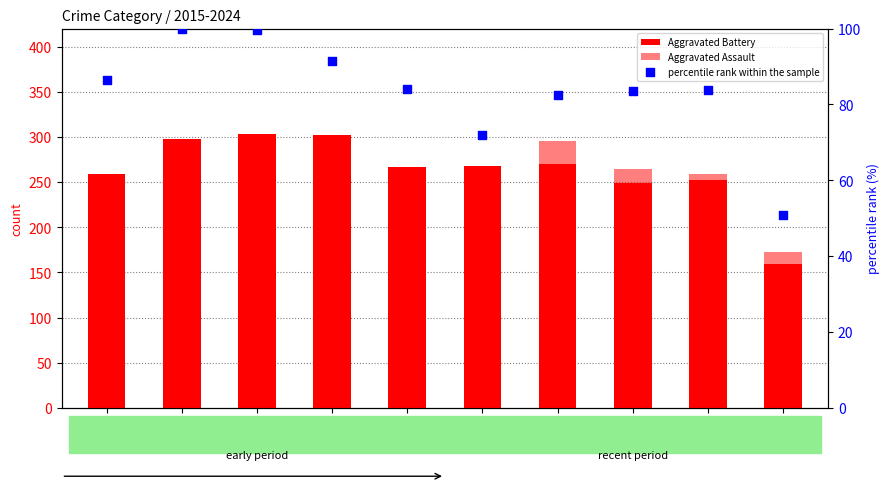

Which has a higher value, 2024 or 2017?

2017